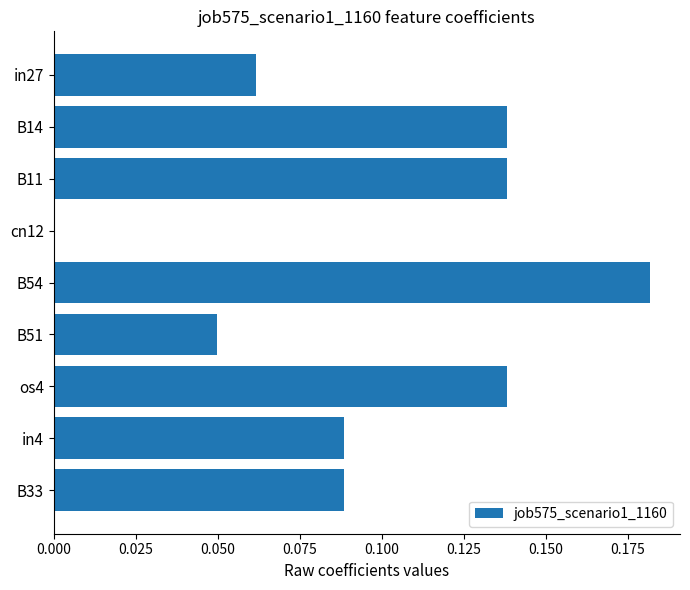

The value at cn12 is 0.0. True or false?

True